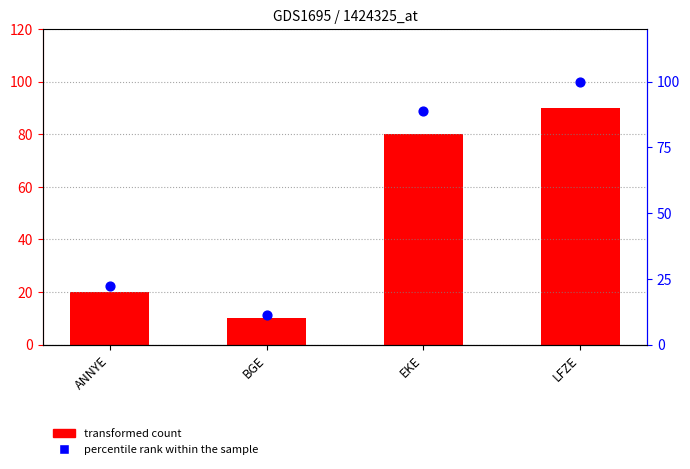

At how many categories does at least one series exceed 20?

3